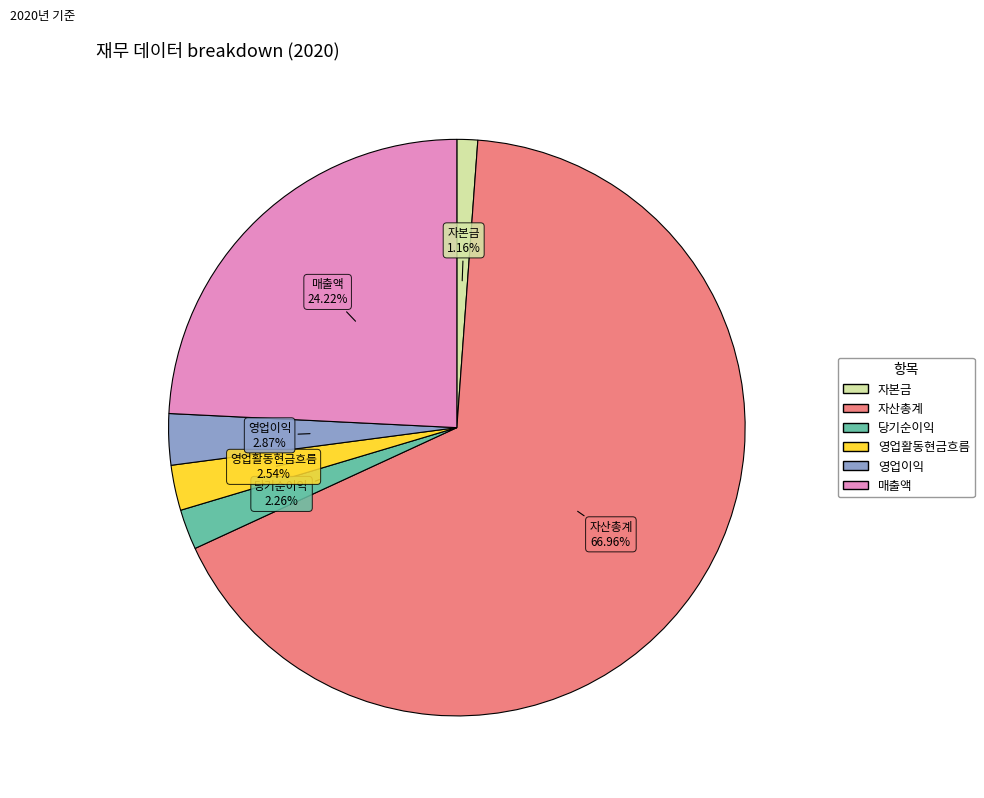

How many segments does this pie chart have?

6